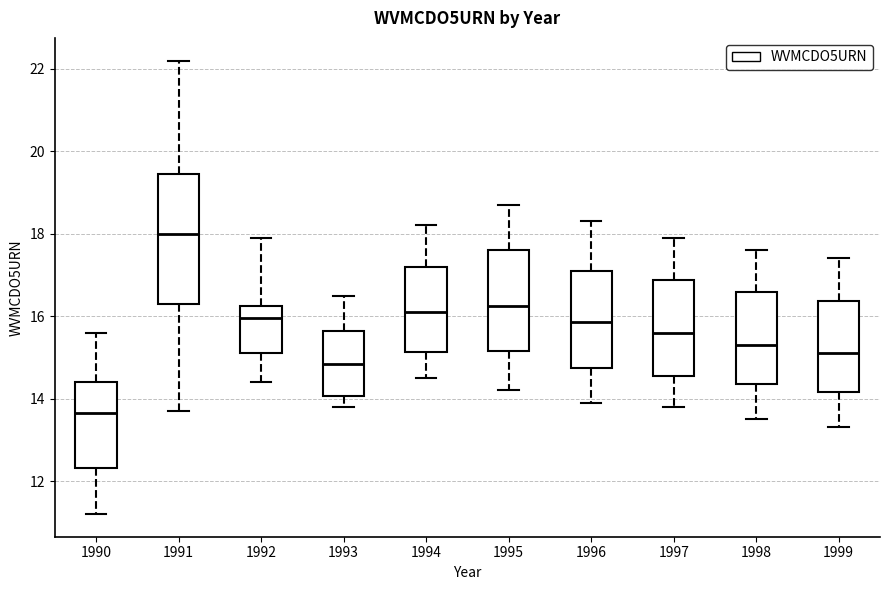

Which box's median line is the lowest?

1990